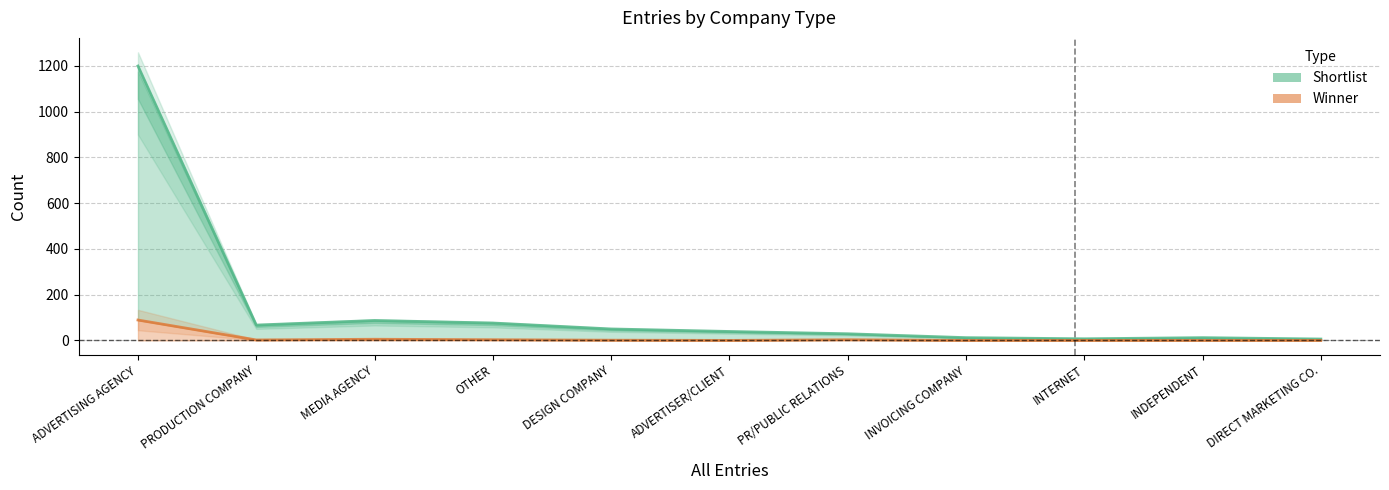

What are all the series names shown in the legend?

Shortlist, Winner